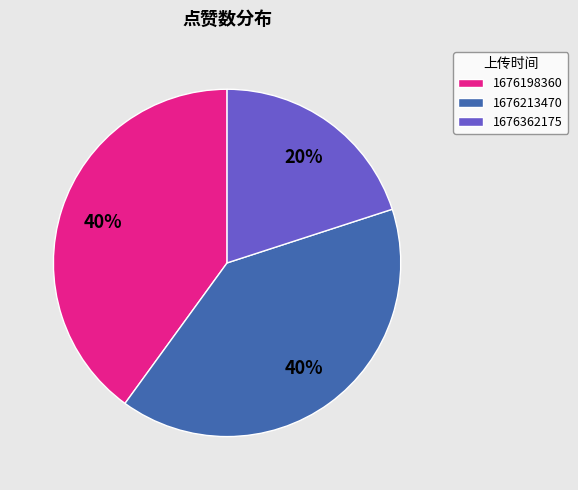

Count the number of slices in the pie.

3